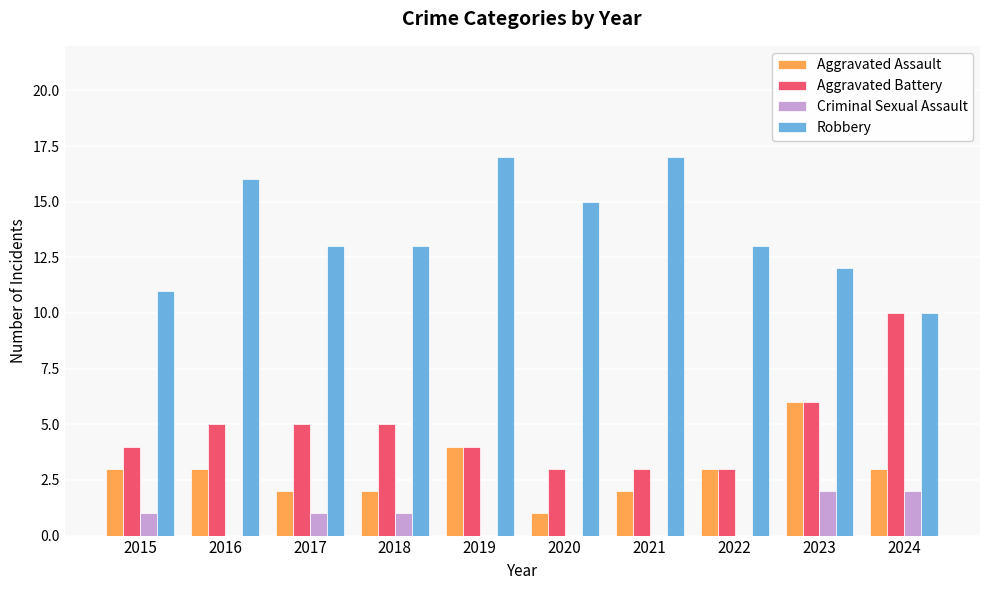

Where is Aggravated Battery nearest to the value 6?

2023